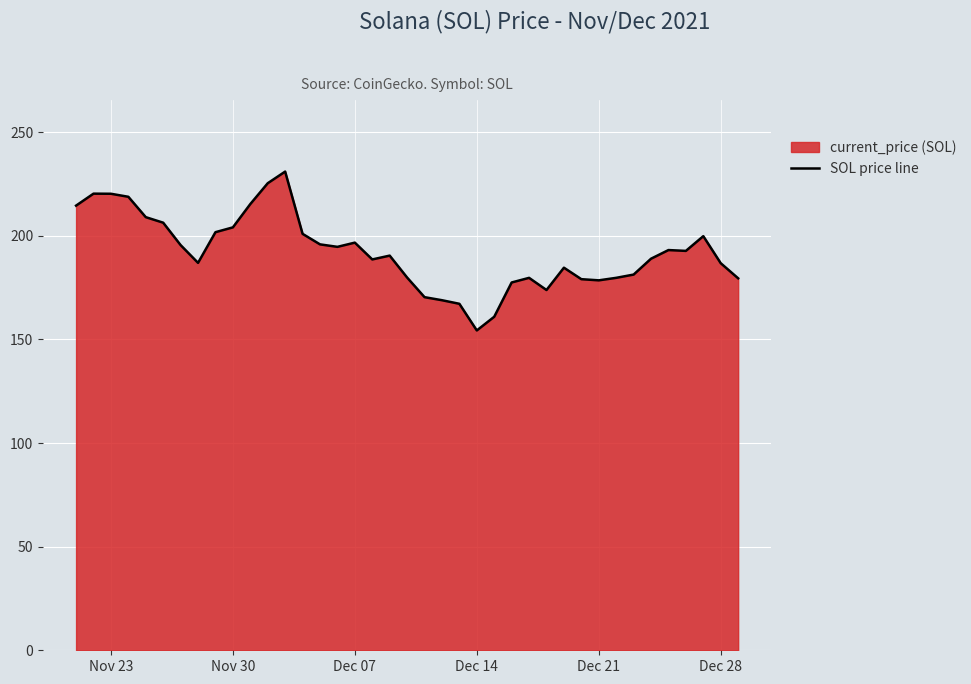

What is the difference between the maximum and minimum values?

76.7